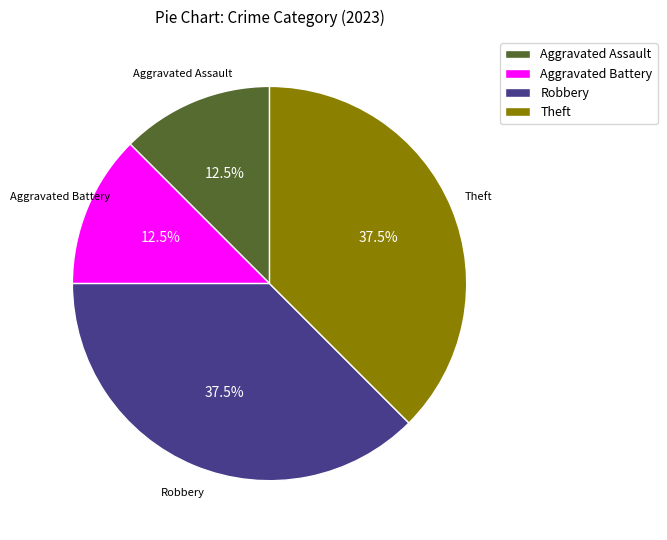

Is Aggravated Battery the majority of the pie?

No